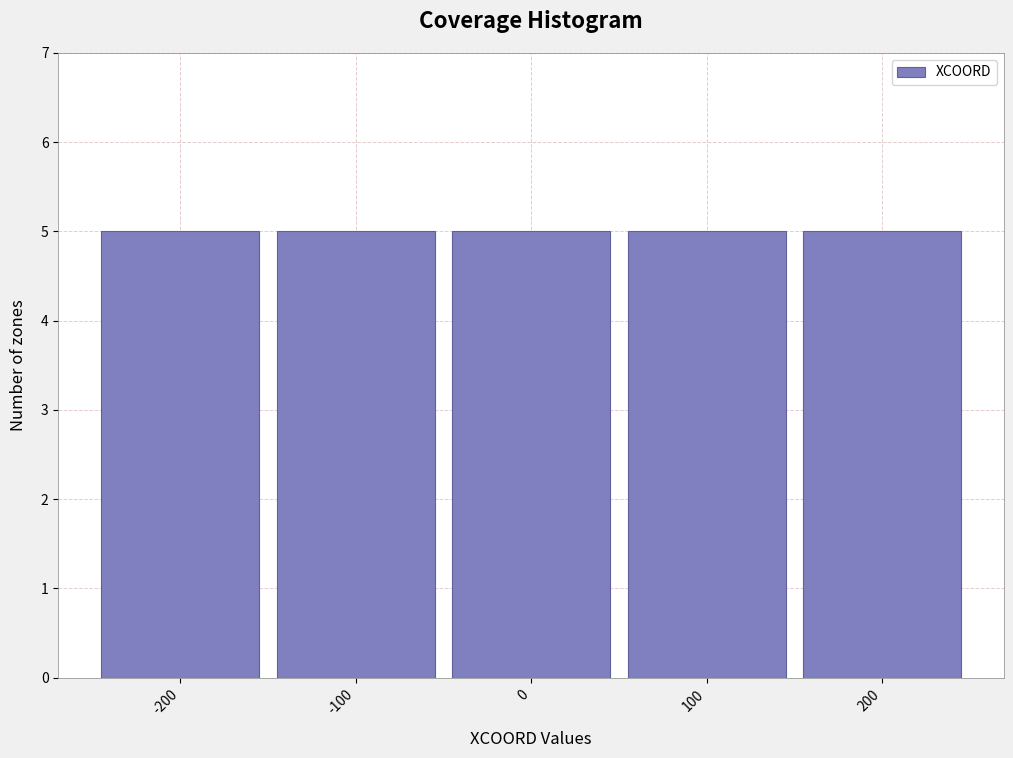

Reading left to right, list every bar in this chart as the range it spans on the x-axis followed by its height. The values are not printed on the chart, so give them approximately, as read against the axis.

-250 to -150: 5
-150 to -50: 5
-50 to 50: 5
50 to 150: 5
150 to 250: 5